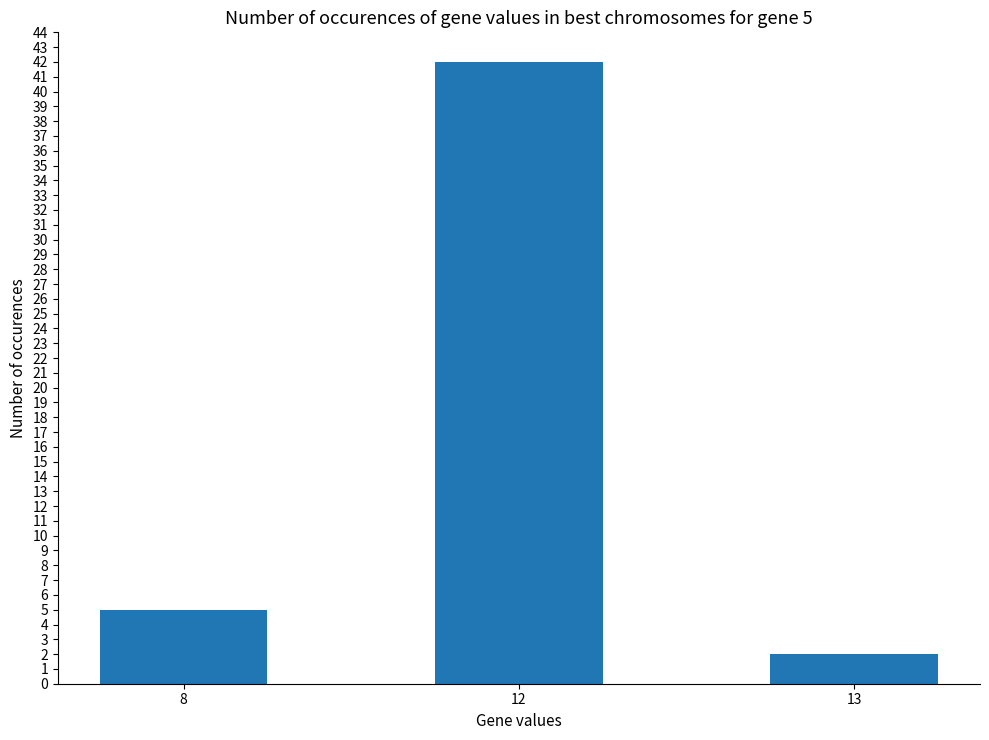

The value at 12 is 63. True or false?

False